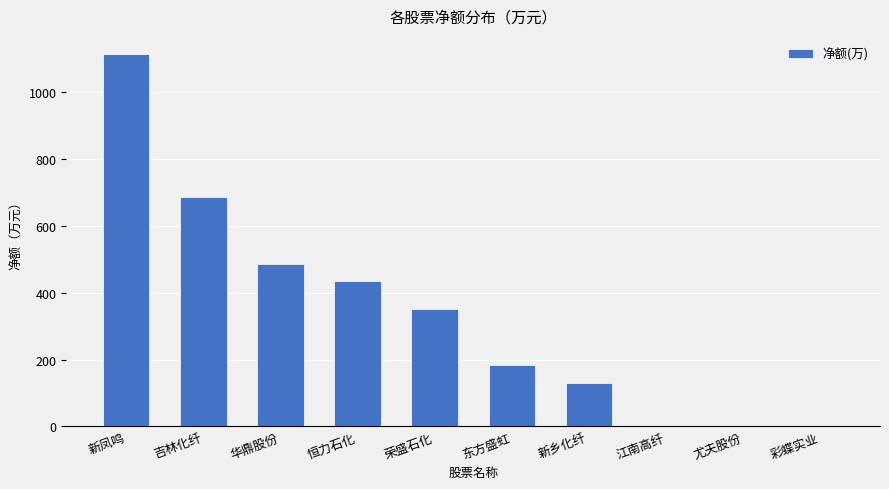

Between 尤夫股份 and 新凤鸣, which is larger?

新凤鸣